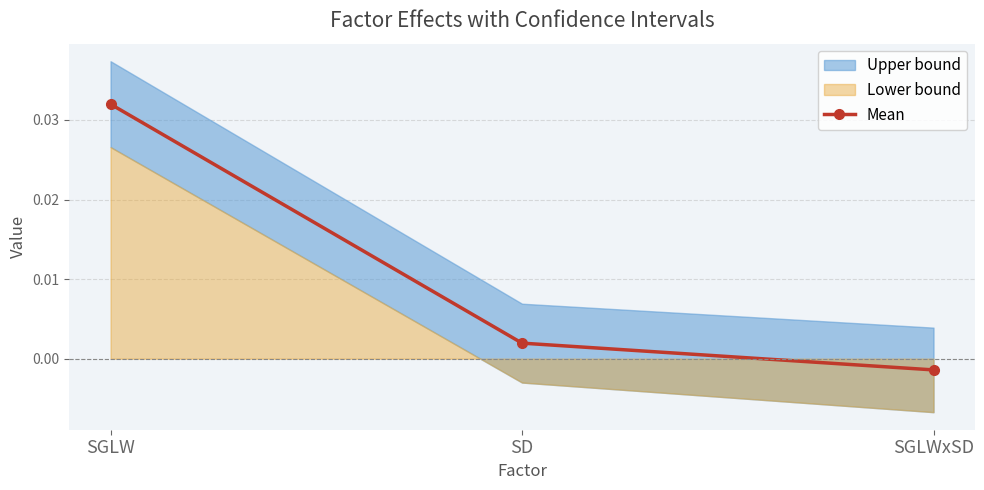

Does the chart display data point markers on the line(s)?

Yes